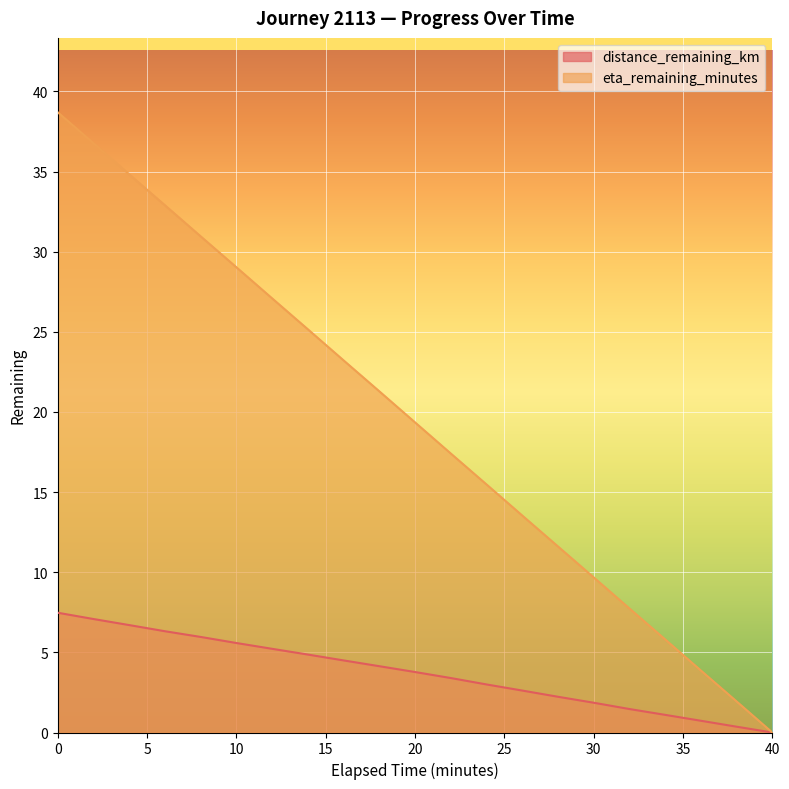

Is it true that distance_remaining_km equals 6.0 at 8.0?

True